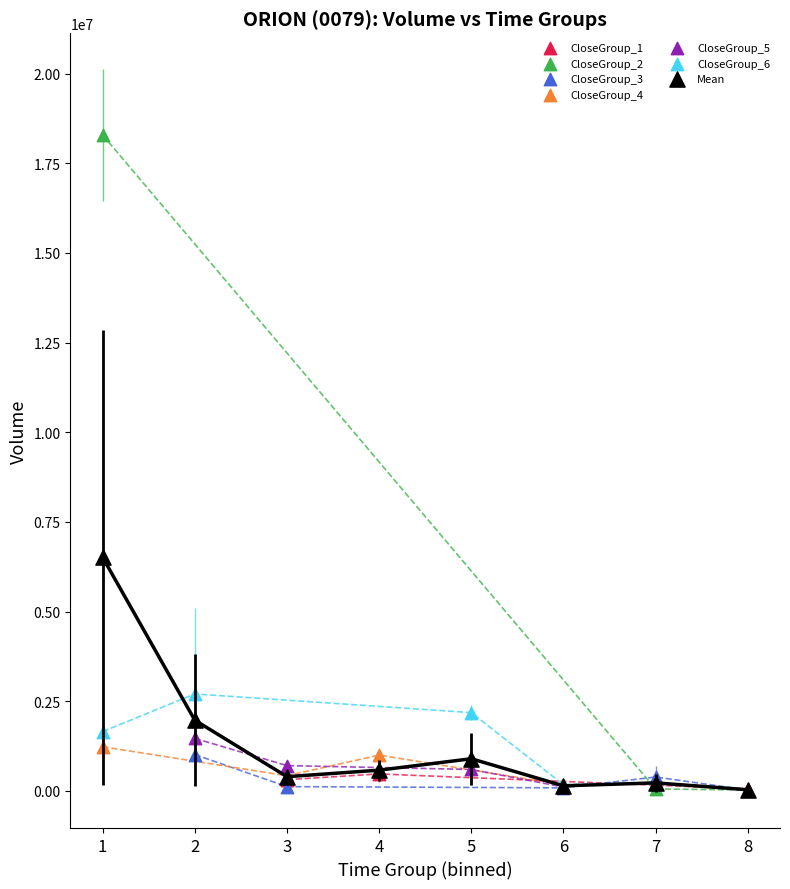

Which series contains the highest Y value?

CloseGroup_2